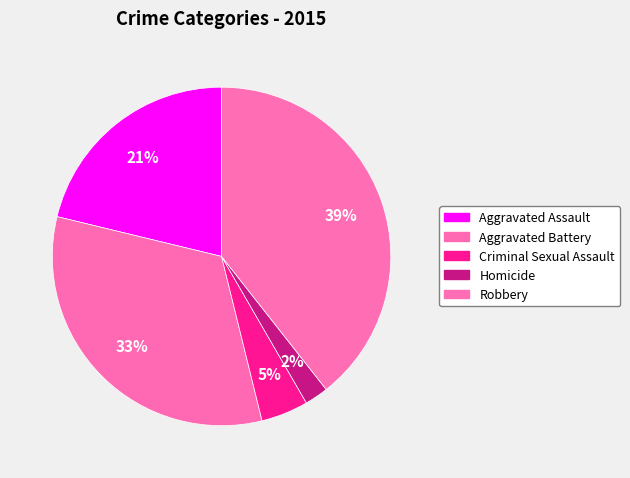

True or false: Robbery accounts for 47% of the total.

False